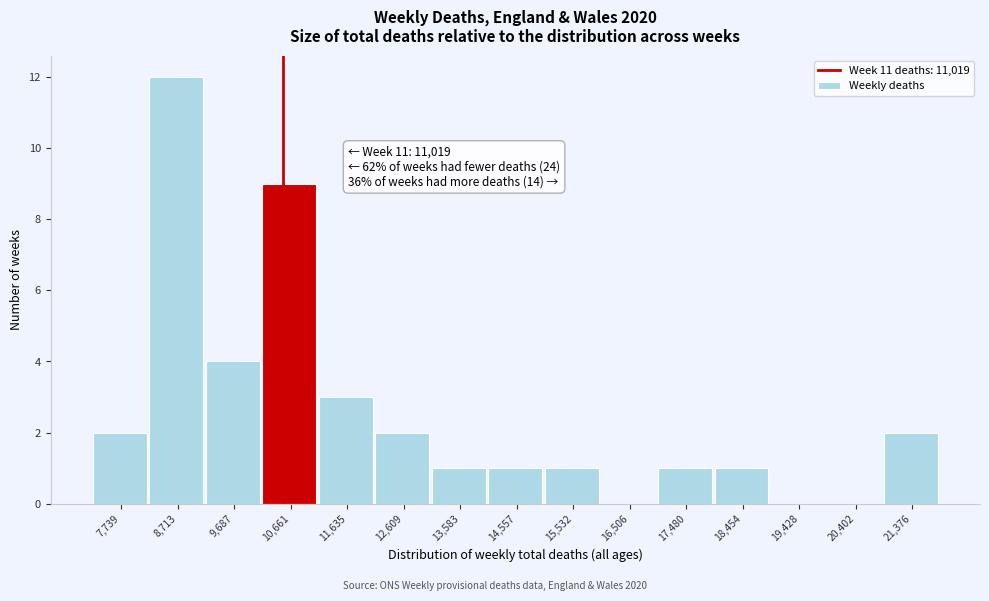

Reading left to right, list all the values displayed in this chart.

7,739=2	8,713=12	9,687=4	10,661=9	11,635=3	12,609=2	13,583=1	14,557=1	15,532=1	16,506=0	17,480=1	18,454=1	19,428=0	20,402=0	21,376=2